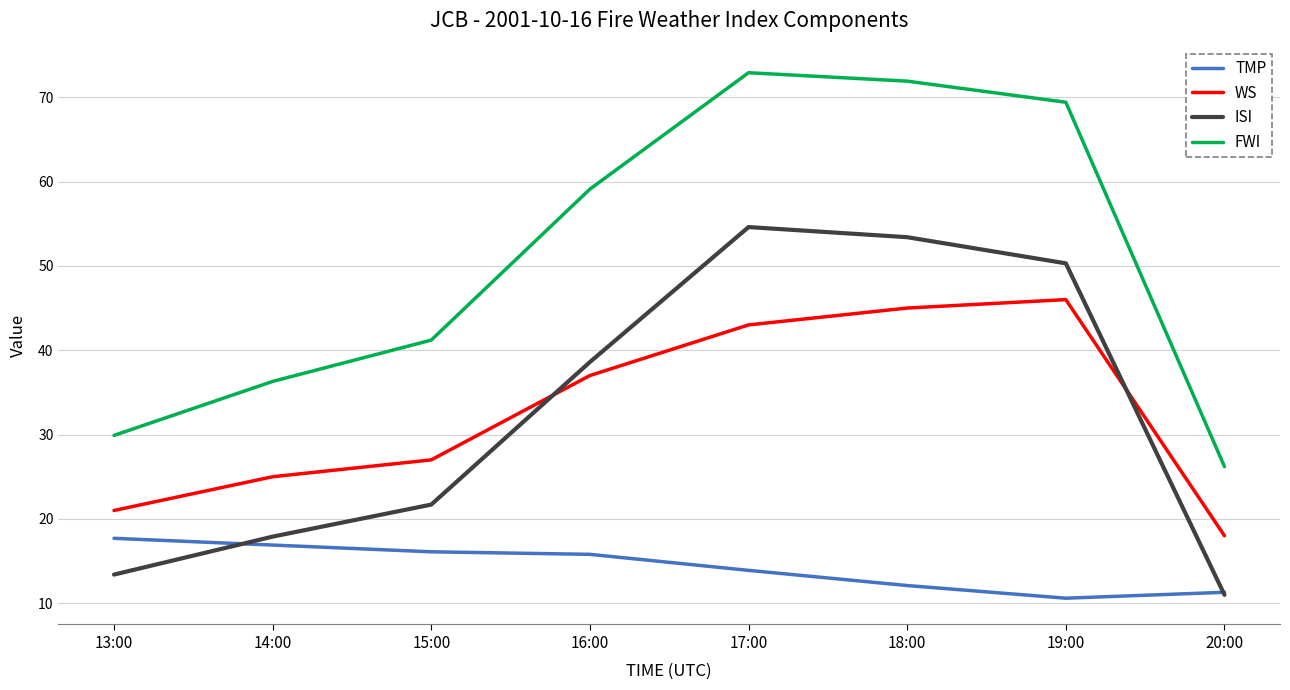

Is it true that ISI equals 38.6 at 16:00?

True